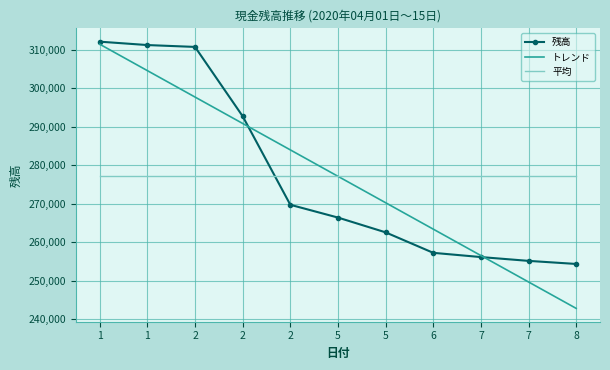

What are all the series names shown in the legend?

残高, トレンド, 平均